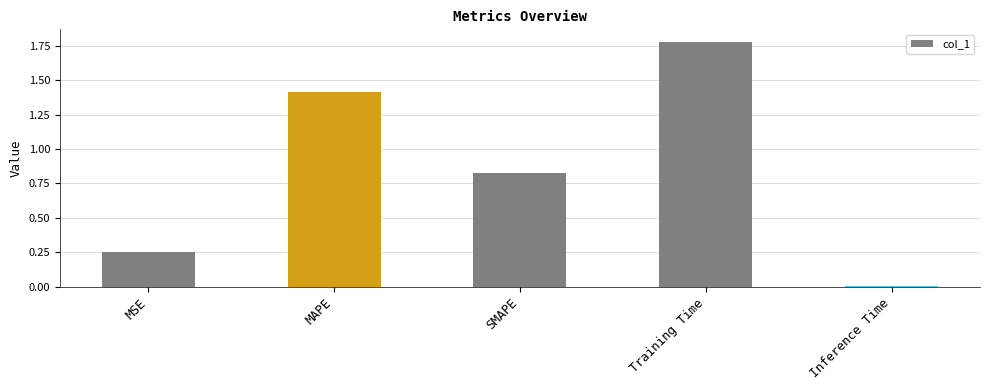

How many categories are shown in the chart?

5